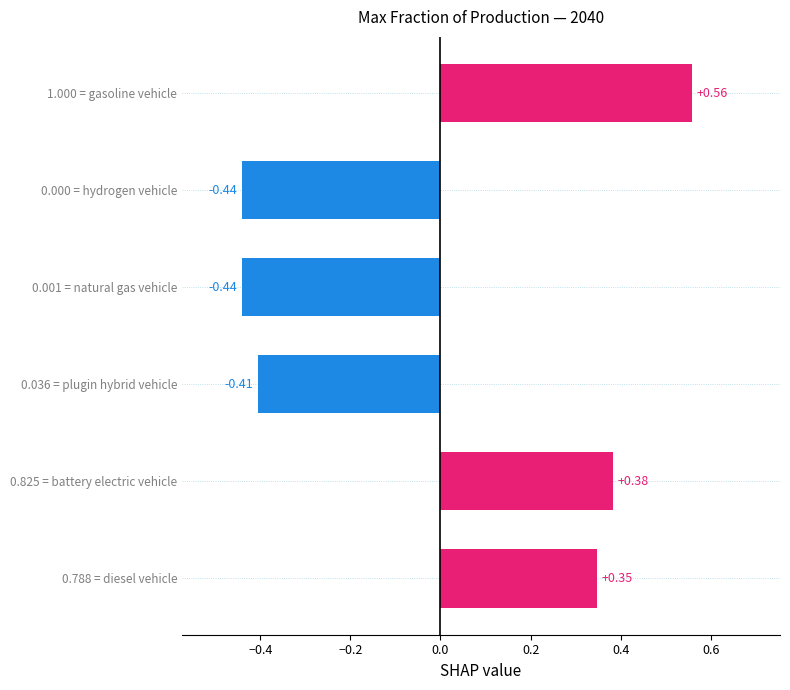

What is the difference between the second highest and second lowest values?

0.8